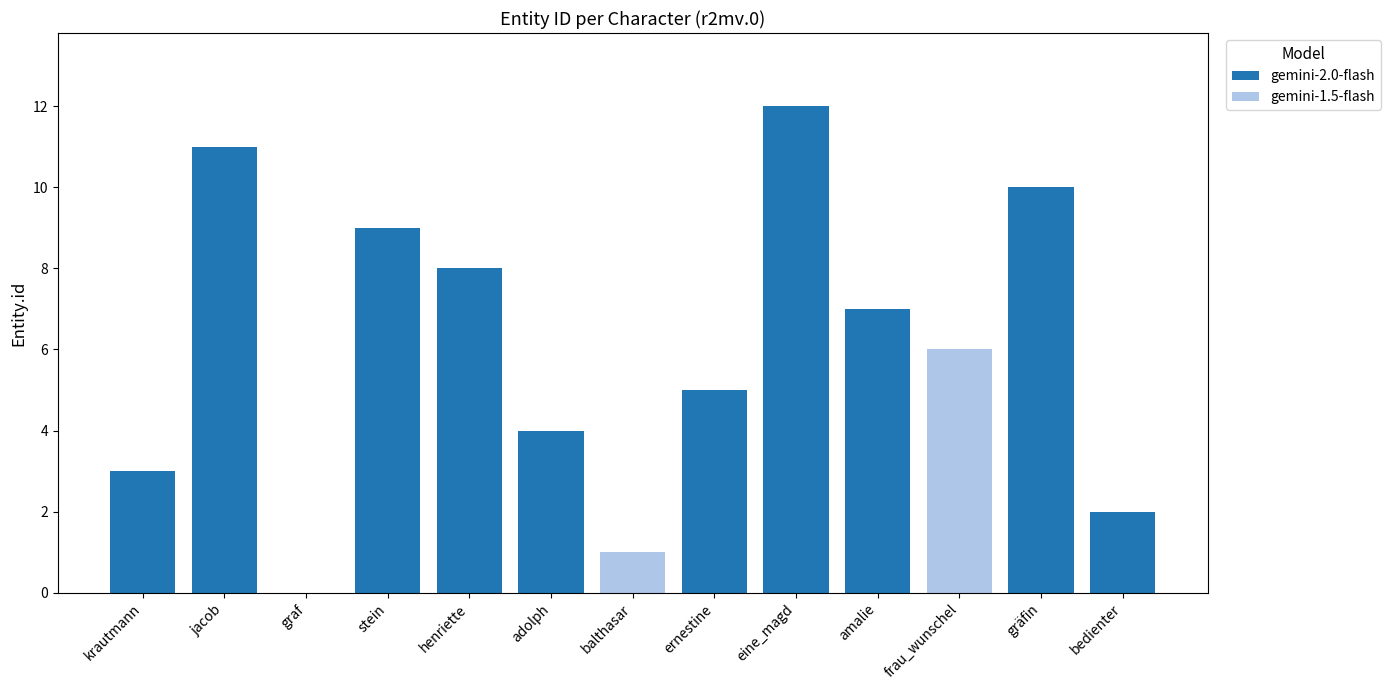

How many positive values are there?

12